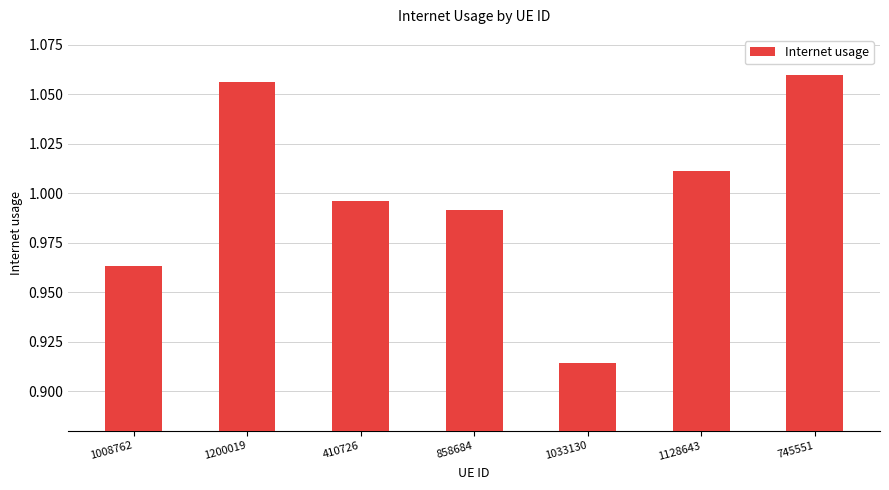

List the labels in order of value, largest first.

745551, 1200019, 1128643, 410726, 858684, 1008762, 1033130